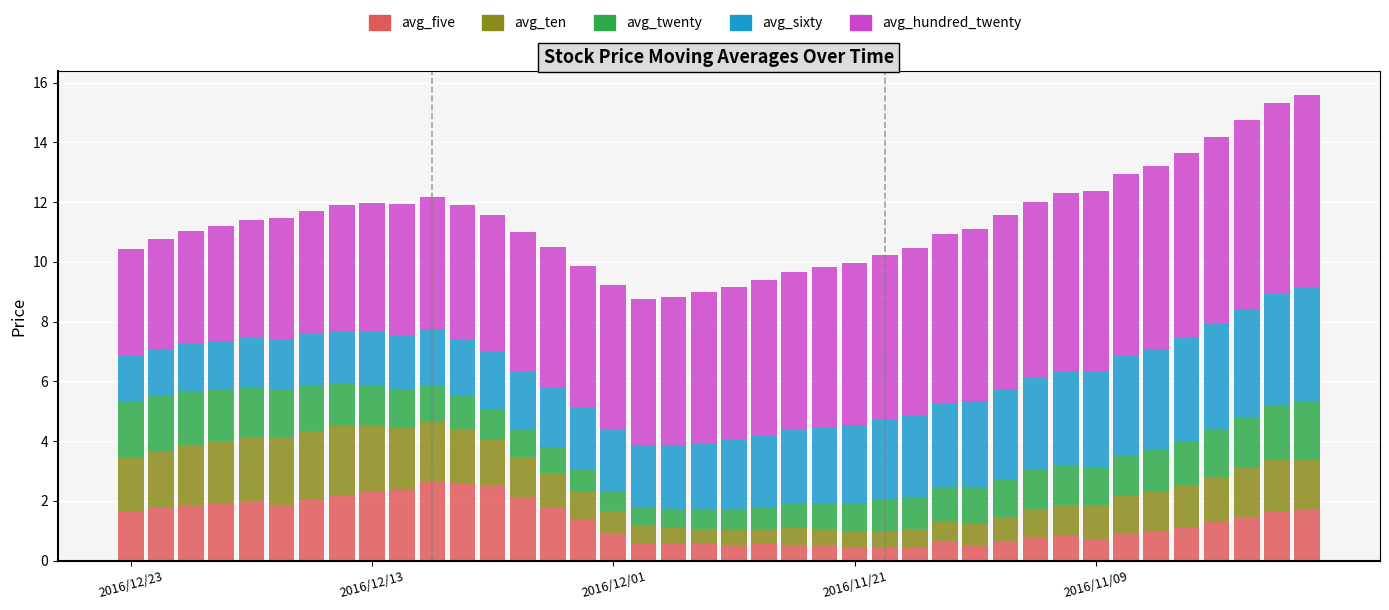

What is the difference between the maximum and minimum values in the avg_five series?

2.2